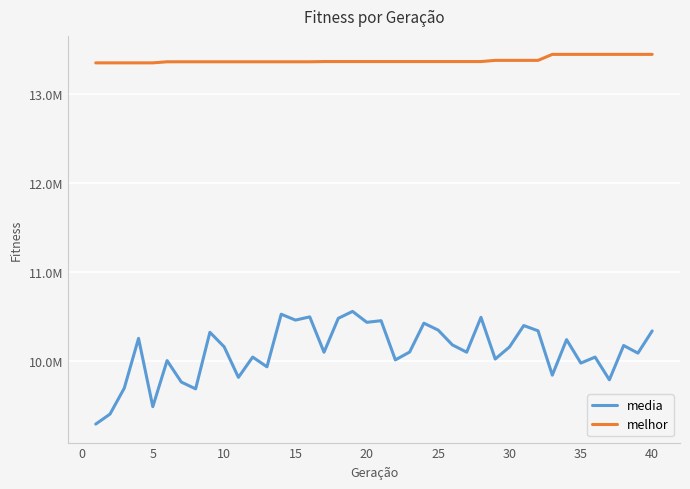

True or false: media and melhor intersect in this chart.

False